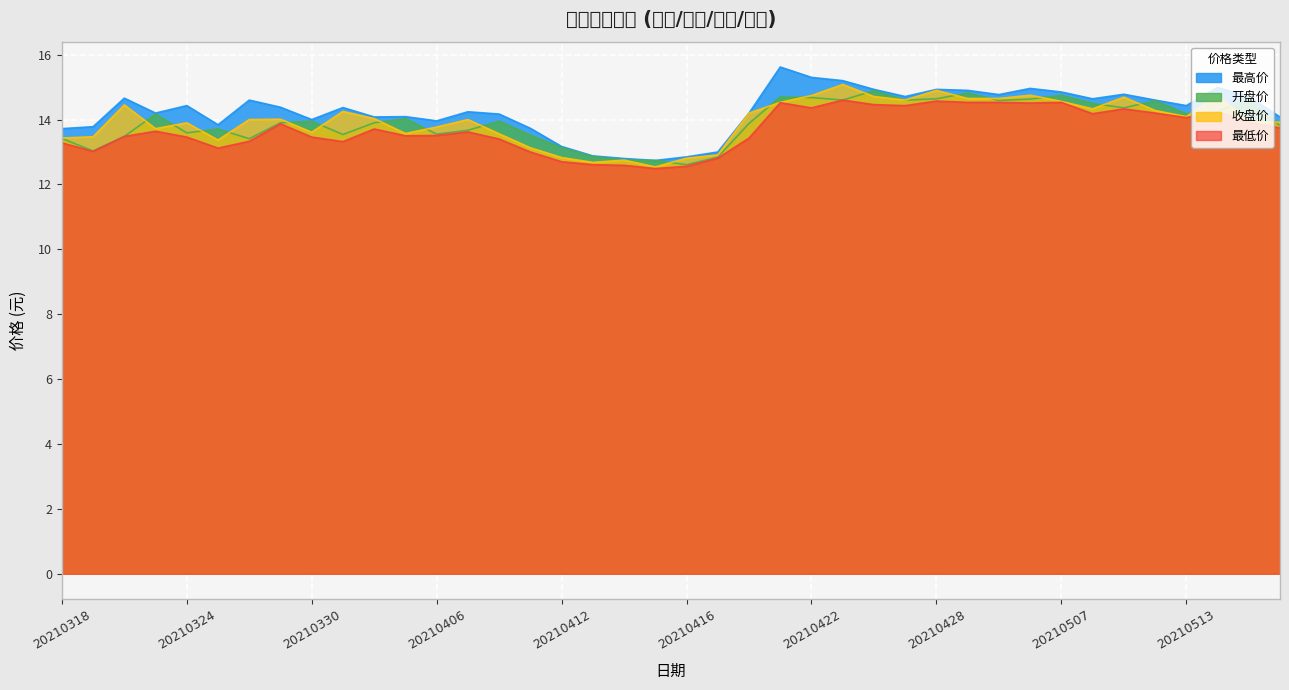

How many lines are shown in the chart?

4